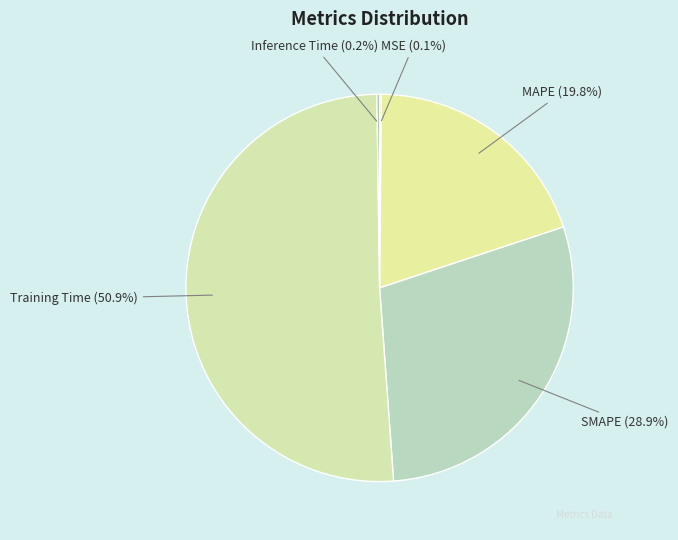

Approximately how many times larger is the value at MAPE compared to Training Time?

0.4